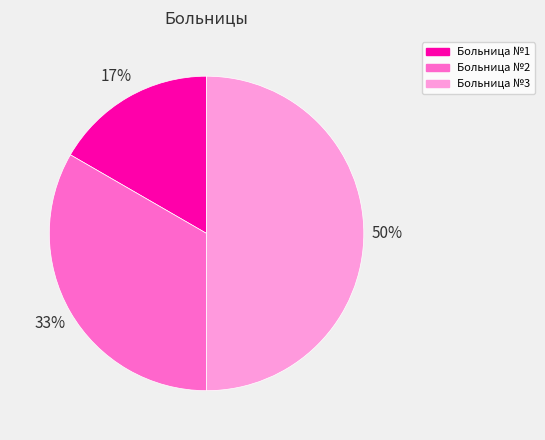

Count the number of slices in the pie.

3